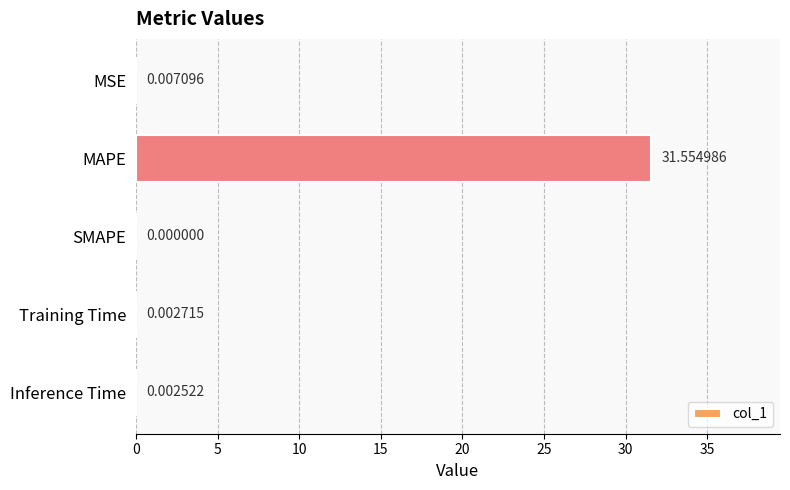

Does the chart contain stacked bars?

No